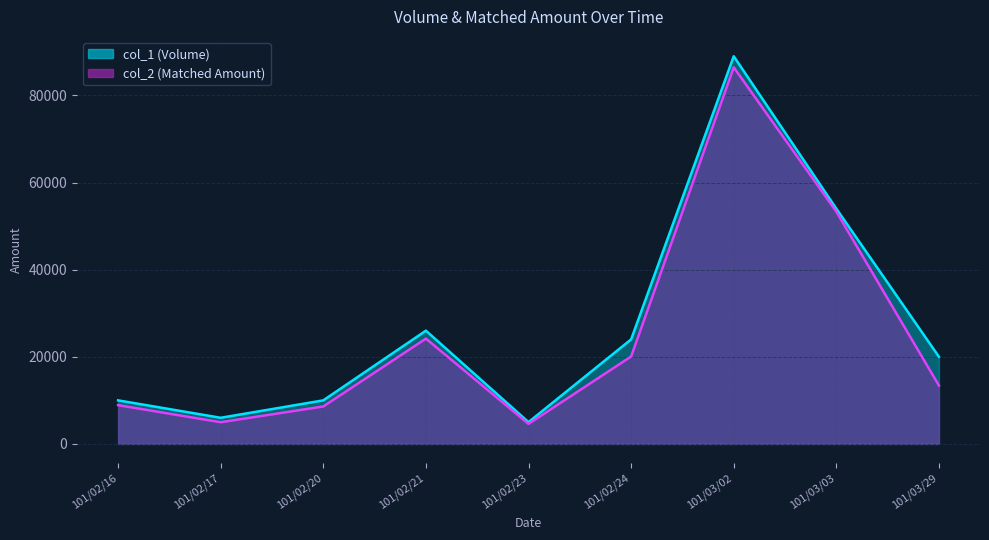

What is the difference between the col_2 values at 101/02/16 and 101/03/02?

77570